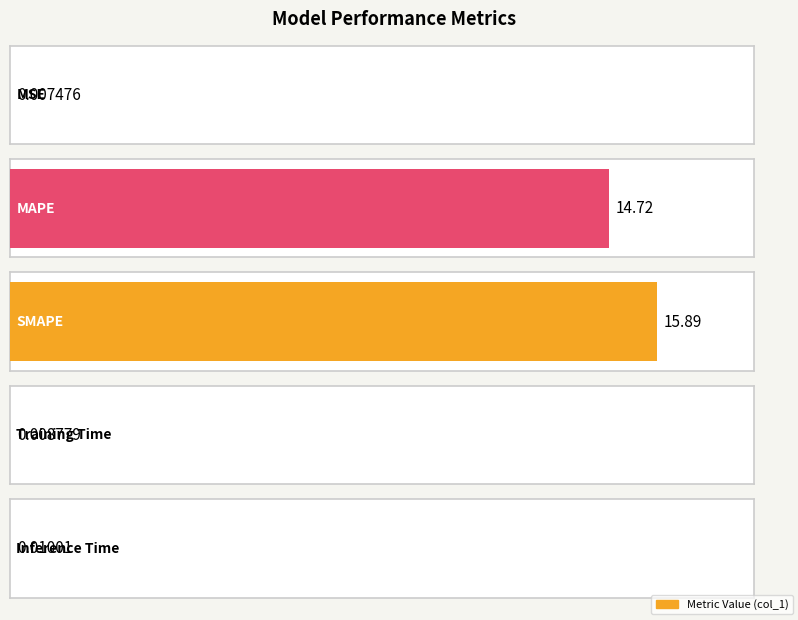

Is it true that the value at Inference Time is 0.0?

True